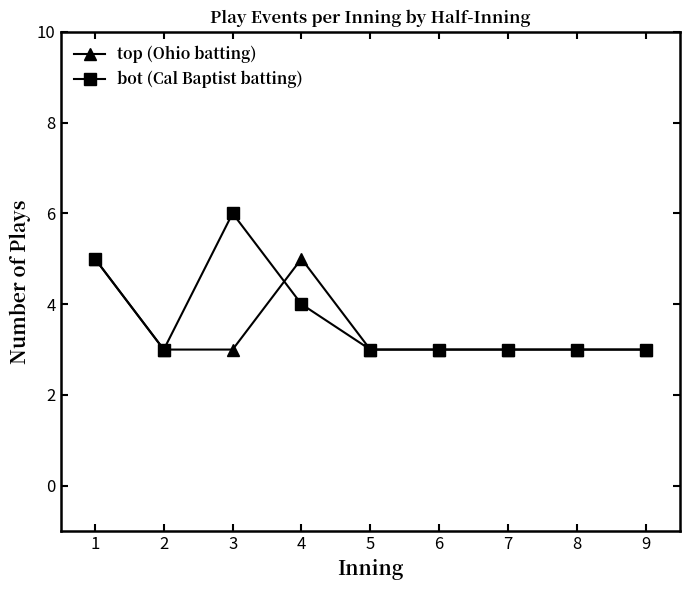

What is the value of the bot (Cal Baptist batting) point at the 5th from the left?

3